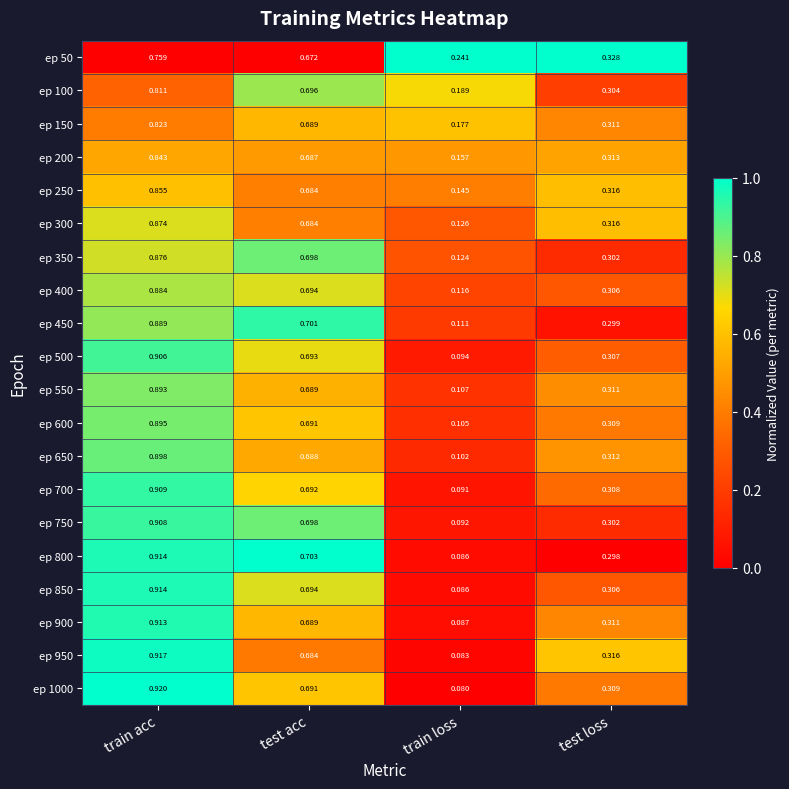

At which label is ep 350 closest to 0?

train loss